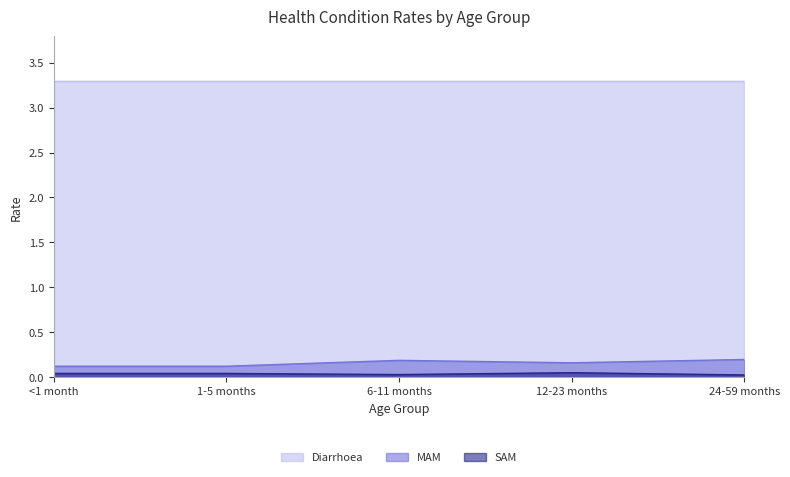

The MAM series shows 0.2 at 12-23 months. True or false?

True